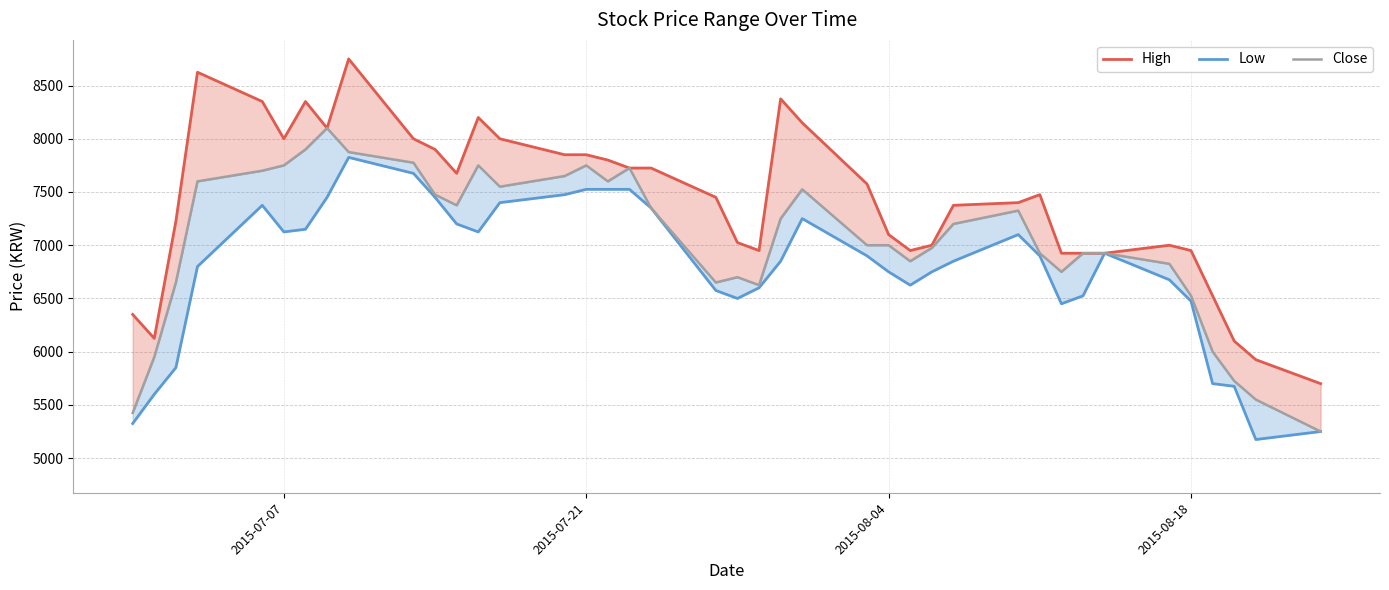

Is the value of Close at 25 greater than the value of Low at 23?

No